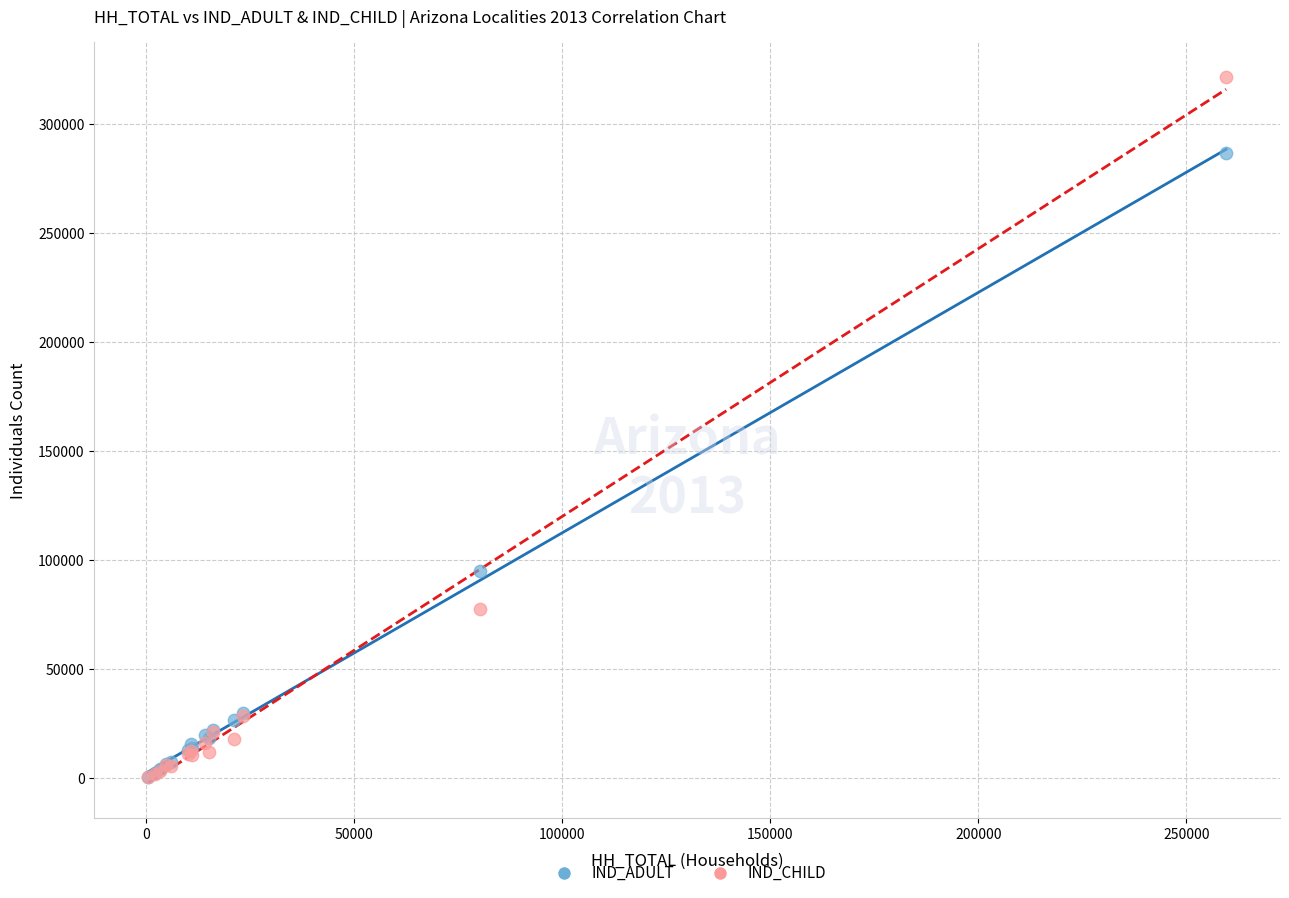

Which series contains the highest Y value?

IND_CHILD